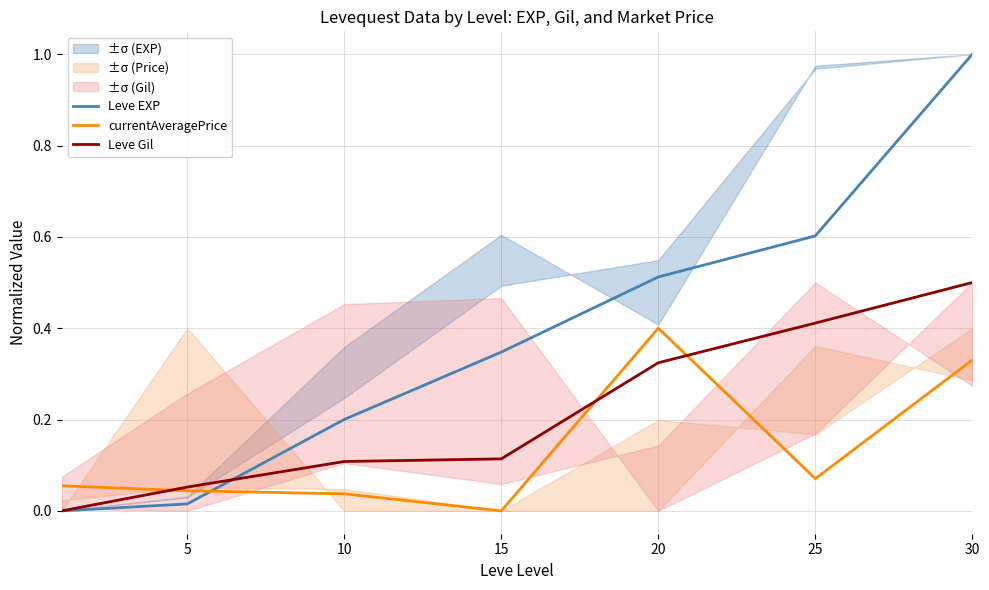

True or false: currentAveragePrice has a value of 0.0 at 25.

False